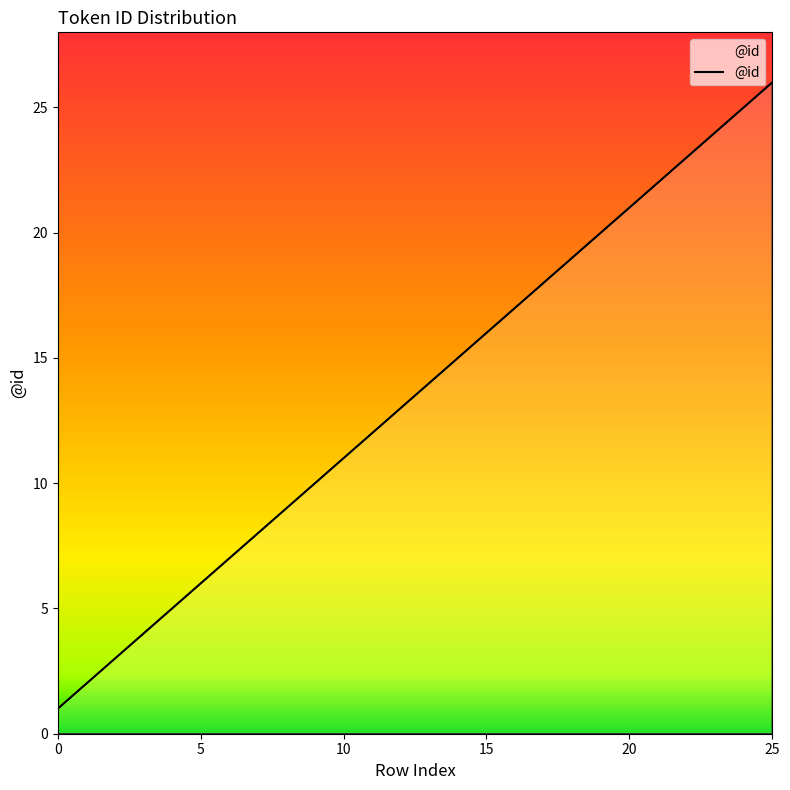

How many series are shown in this chart?

1